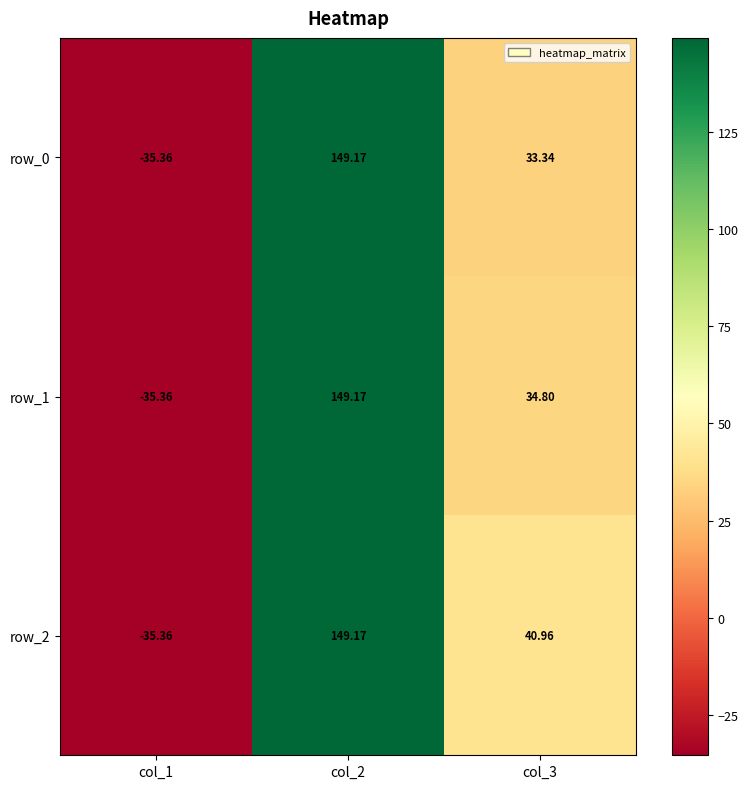

Where is row_2 nearest to the value 56?

col_3